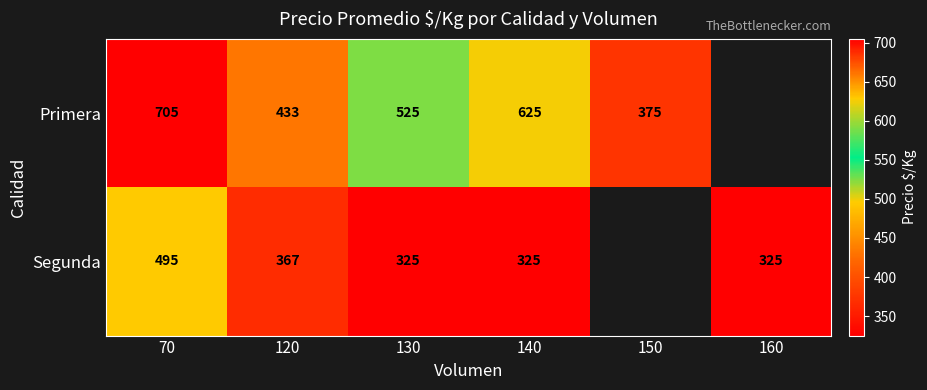

What is the sum of the Primera values at 120 and 140?

1058